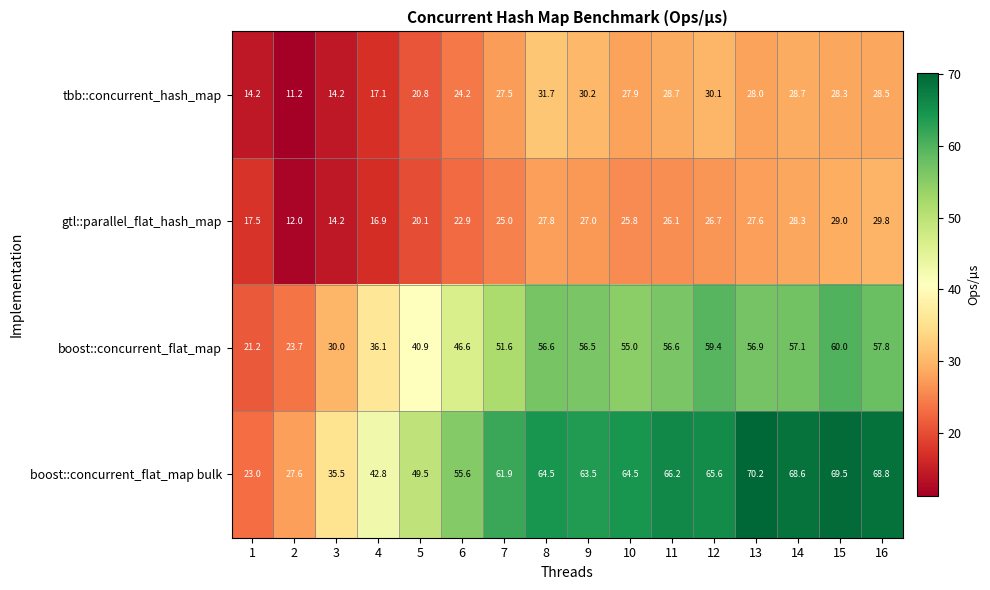

At which category does the chart reach its peak across all series?

13